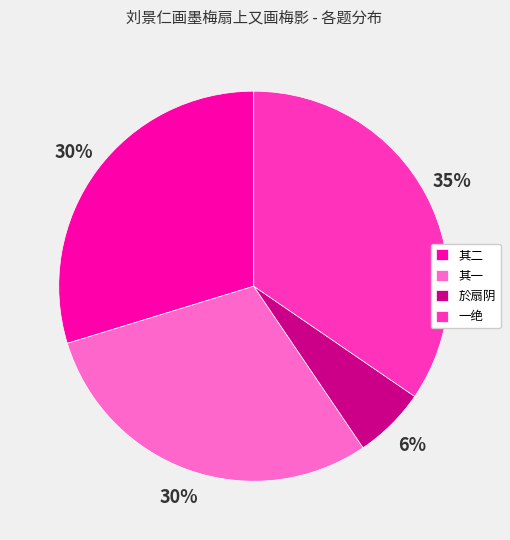

What percentage is the 一绝 slice, to the nearest percent?

35%